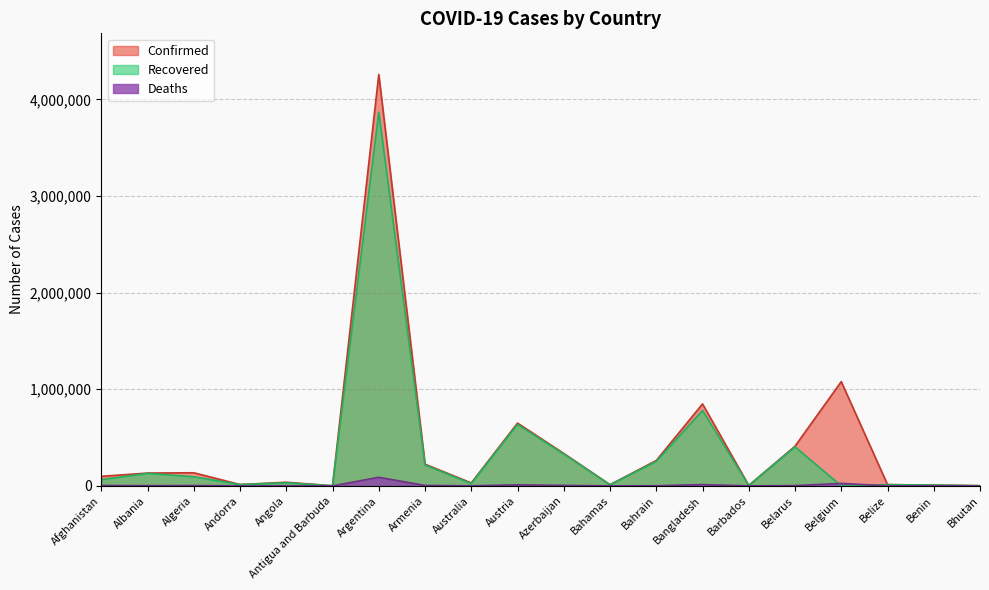

Reading left to right, extract all data points from this chart.

Confirmed: 98734	132488	135586	13842	37604	1263	4258394	224227	30331	649576	335493	12295	262427	848027	4041	410678	1079084	13004	8140	1924
Recovered: 63875	129910	94336	13650	31589	1221	3868105	216049	23735	636125	329550	11230	252848	780146	3986	403758	0	12551	7979	1676
Deaths: 3934	2454	3624	127	856	42	88742	4498	910	10680	4962	241	1297	13466	47	3044	25132	328	103	1